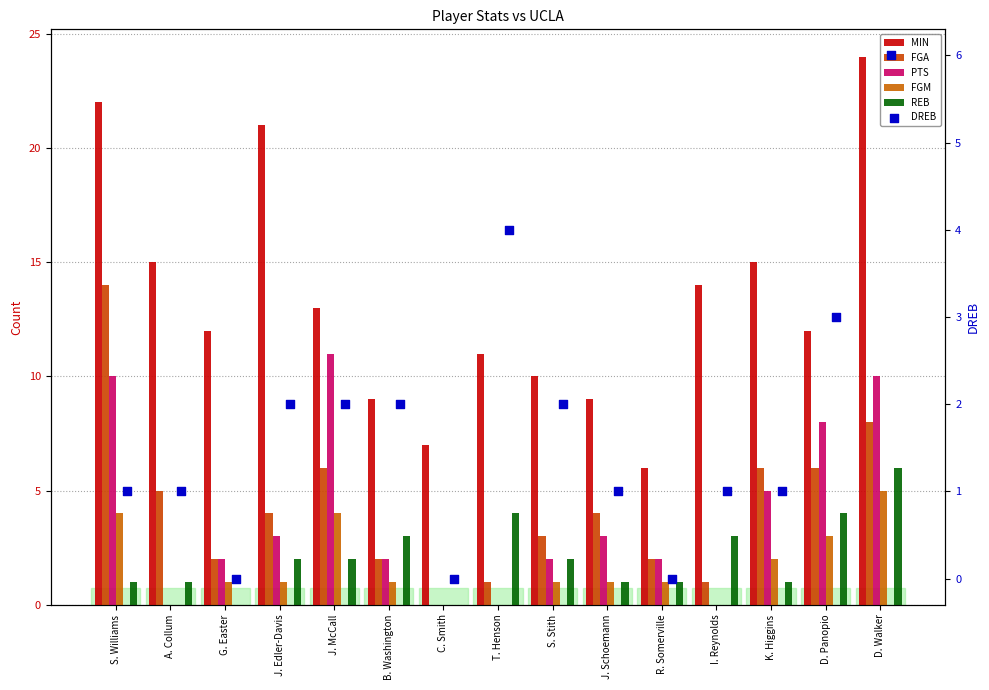

Which series has the largest total across all categories?

MIN